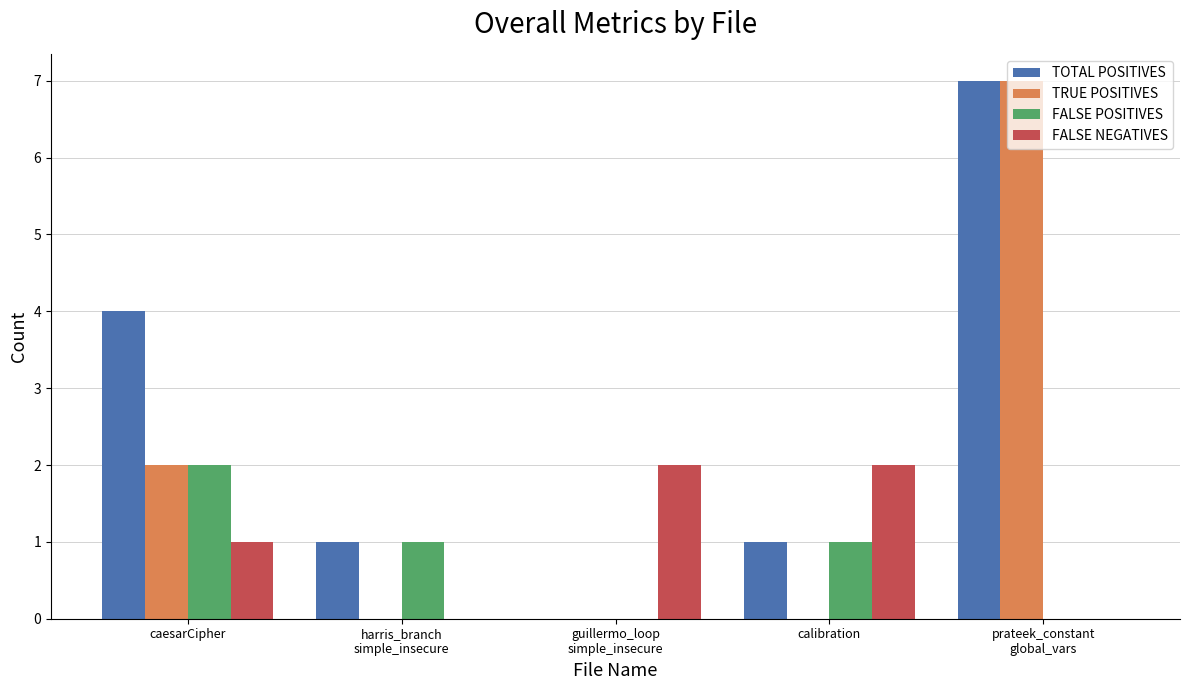

At which label does FALSE POSITIVES first exceed 1?

caesarCipher